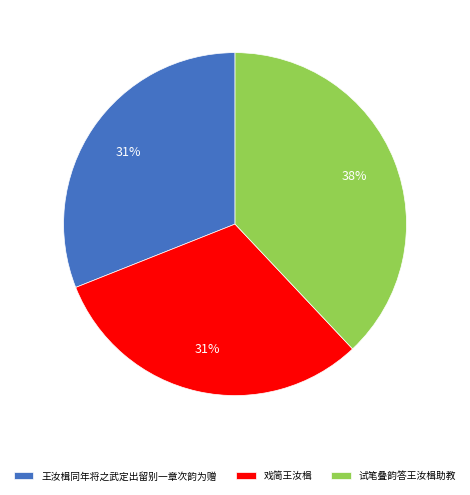

Do 戏简王汝楫 and 试笔叠韵答王汝楫助教 together represent more than half of the pie?

Yes